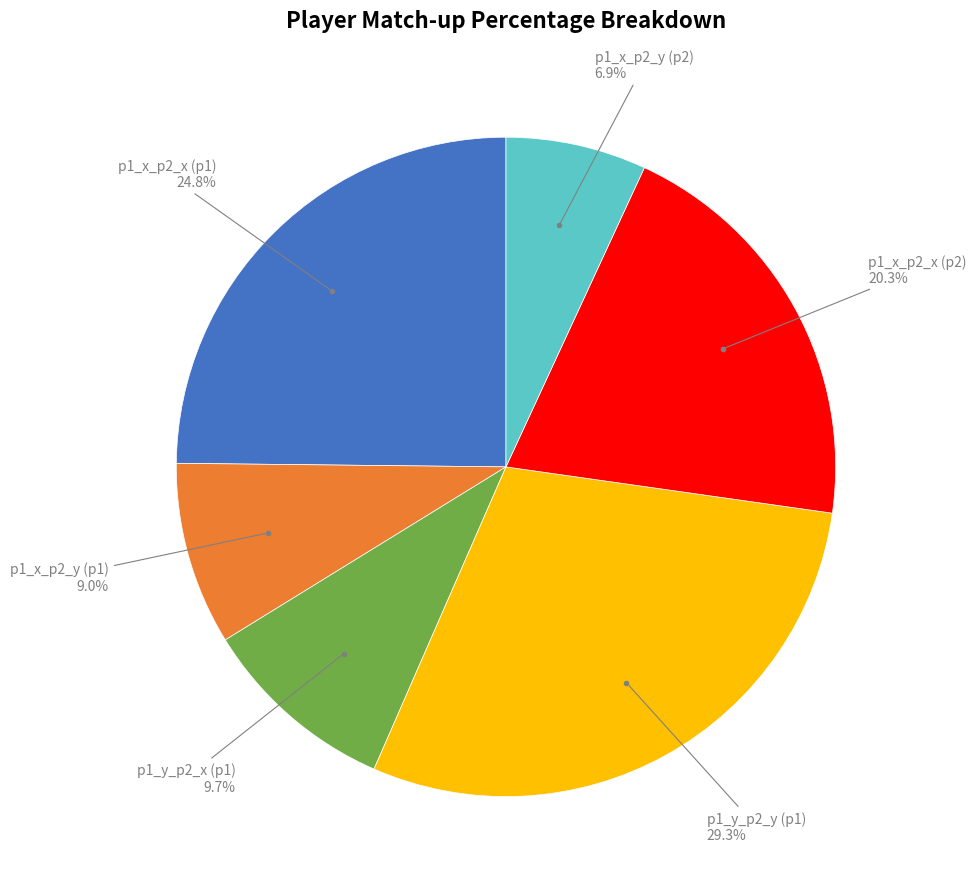

Is there any slice that represents more than half of the pie?

No